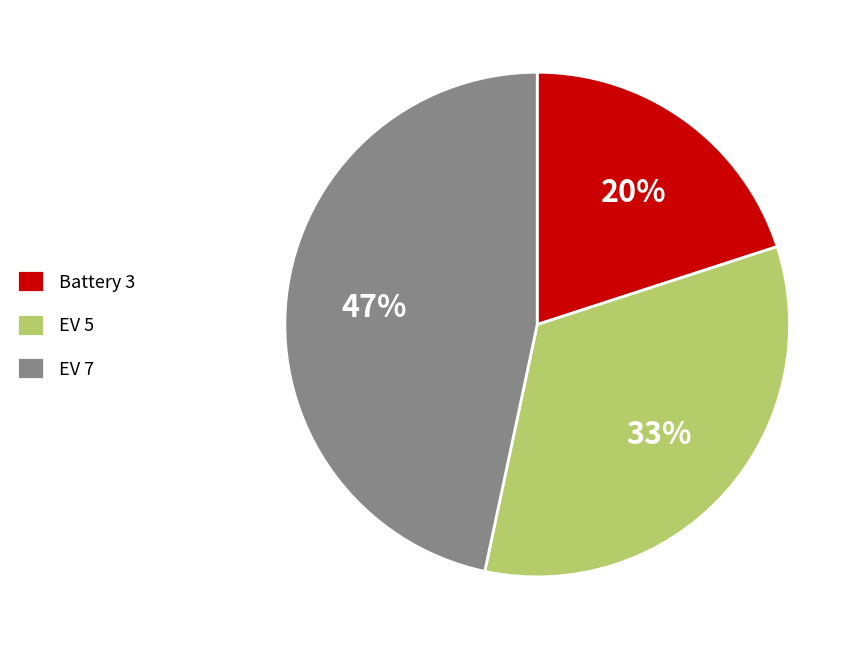

Between EV 5 and Battery 3, which is larger?

EV 5